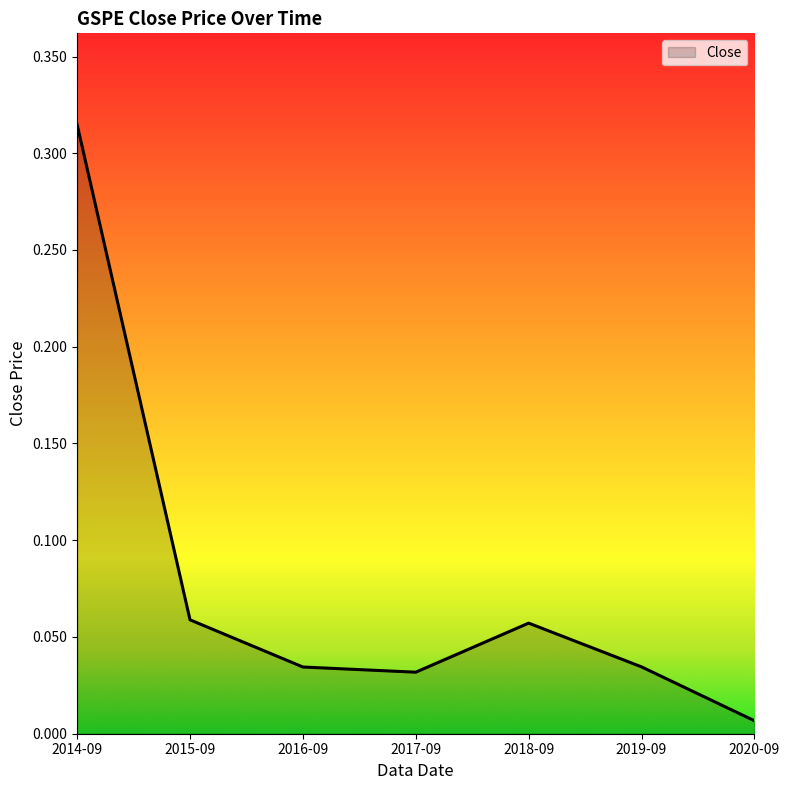

Between 2014-09 and 2015-09, which is larger?

2014-09